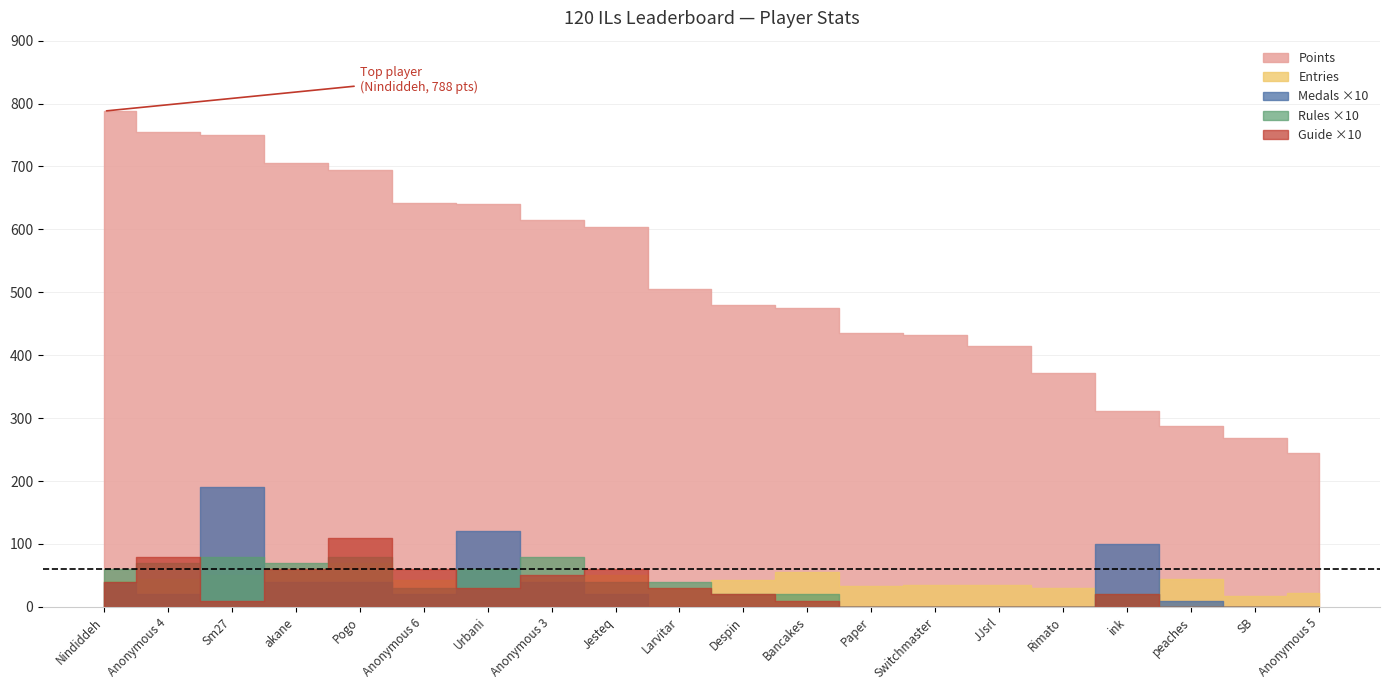

How many lines are shown in the chart?

5